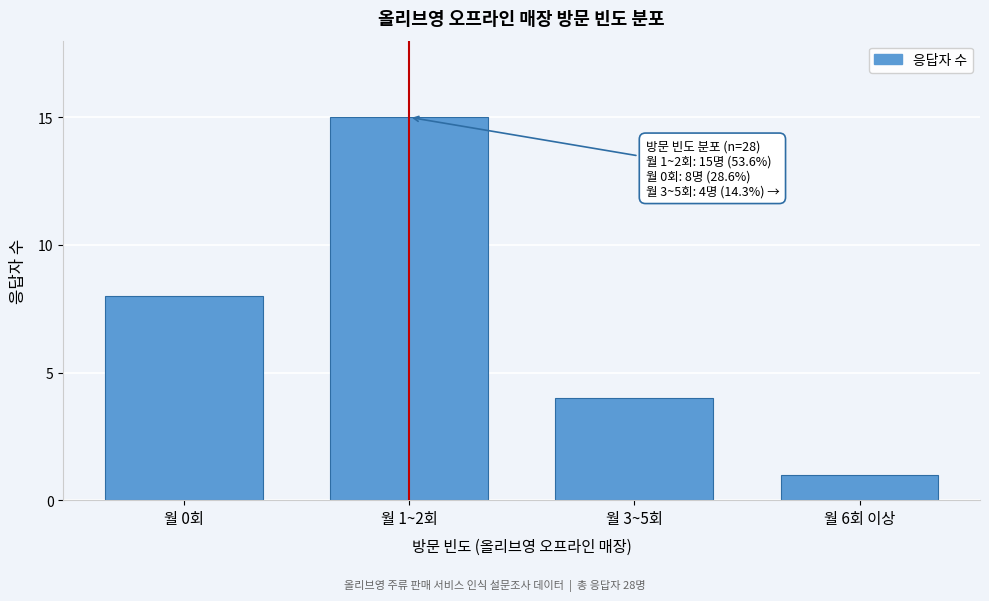

Reading left to right, list all the values displayed in this chart.

월 0회=8	월 1~2회=15	월 3~5회=4	월 6회 이상=1